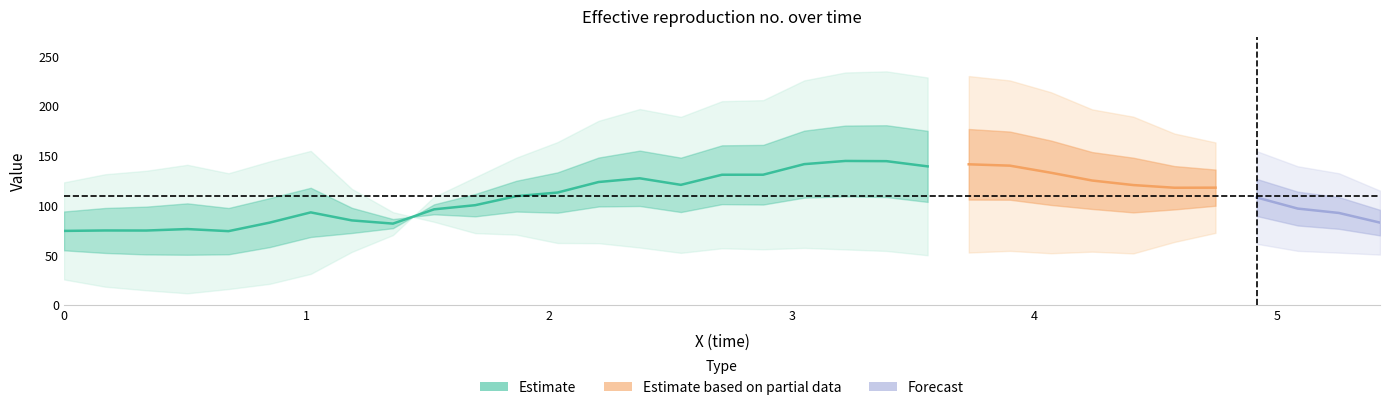

How many lines are shown in the chart?

3